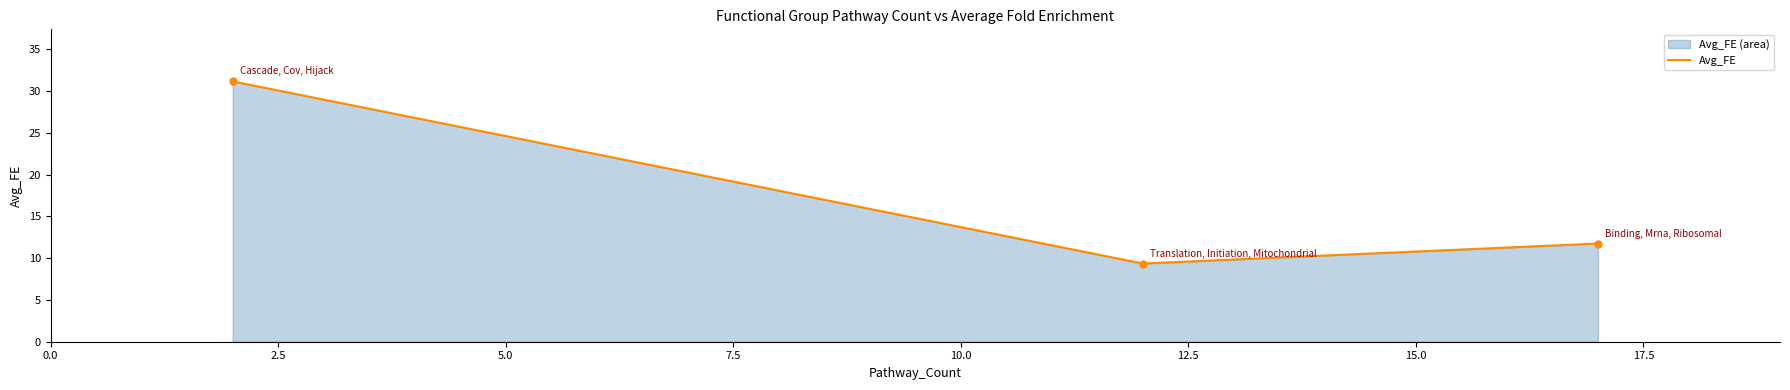

What is the greatest value displayed?

31.2